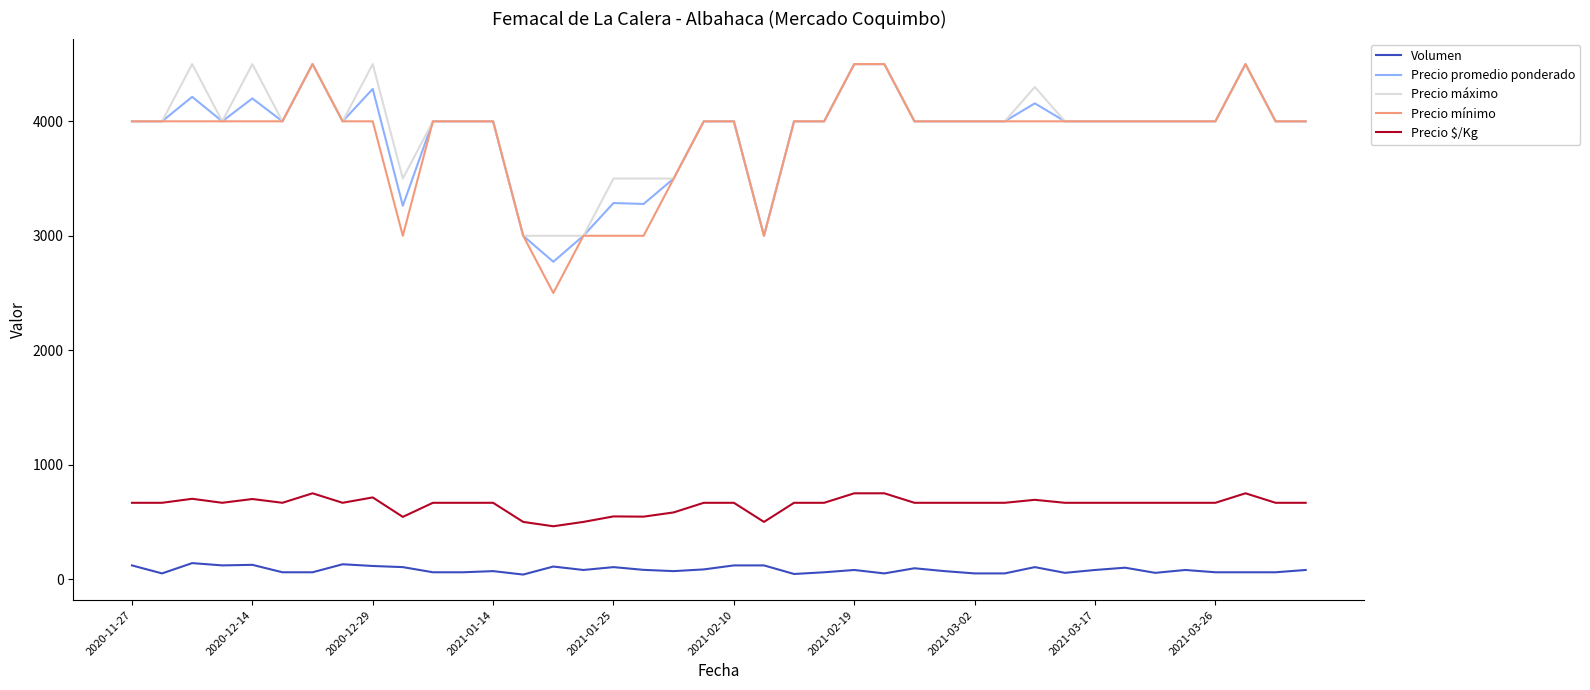

What is the minimum value for Precio mínimo?

2500